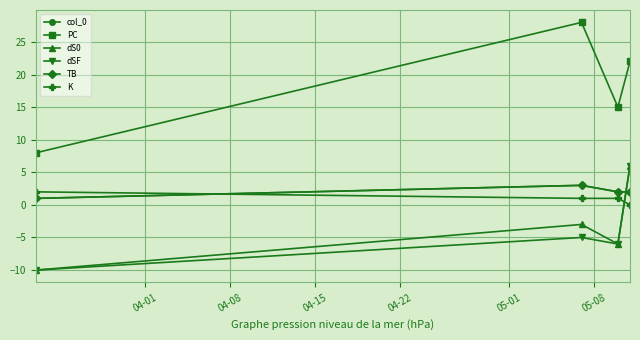

In PC, how many points are higher than both neighbors (excluding endpoints)?

1